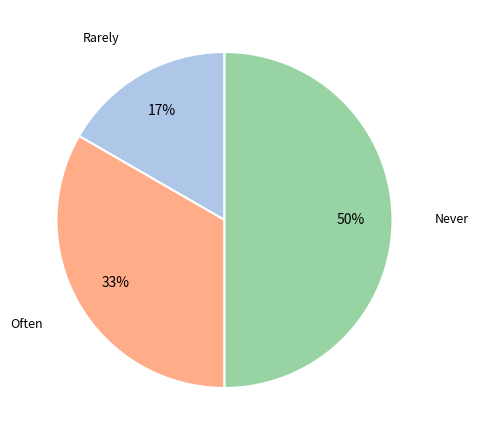

To the nearest percent, what is the difference between the largest and smallest slice percentages?

33%